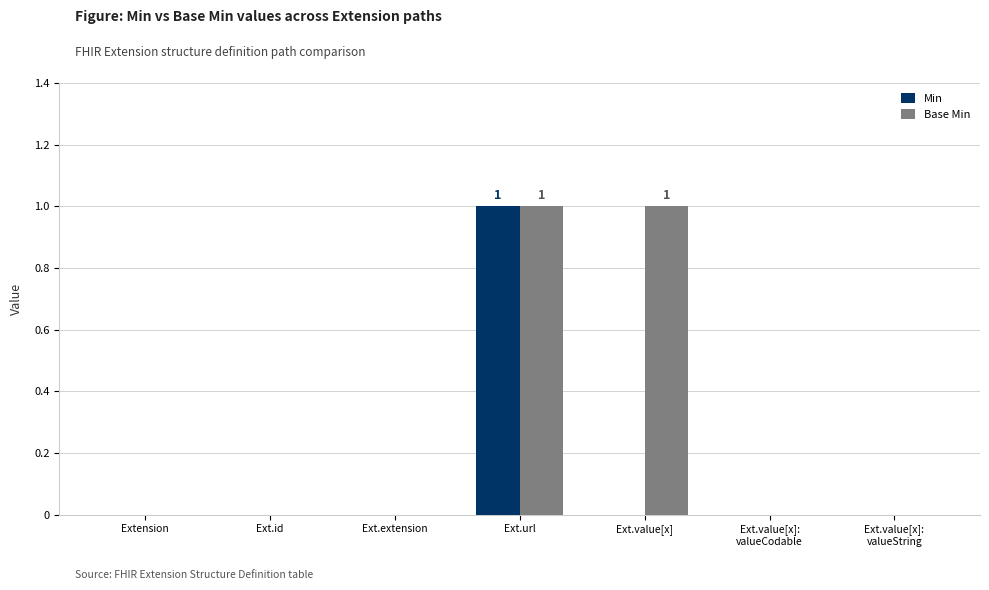

Reading left to right, transcribe all the data shown in this chart.

Min: 0	0	0	1	0	0	0
Base Min: 0	0	0	1	1	0	0